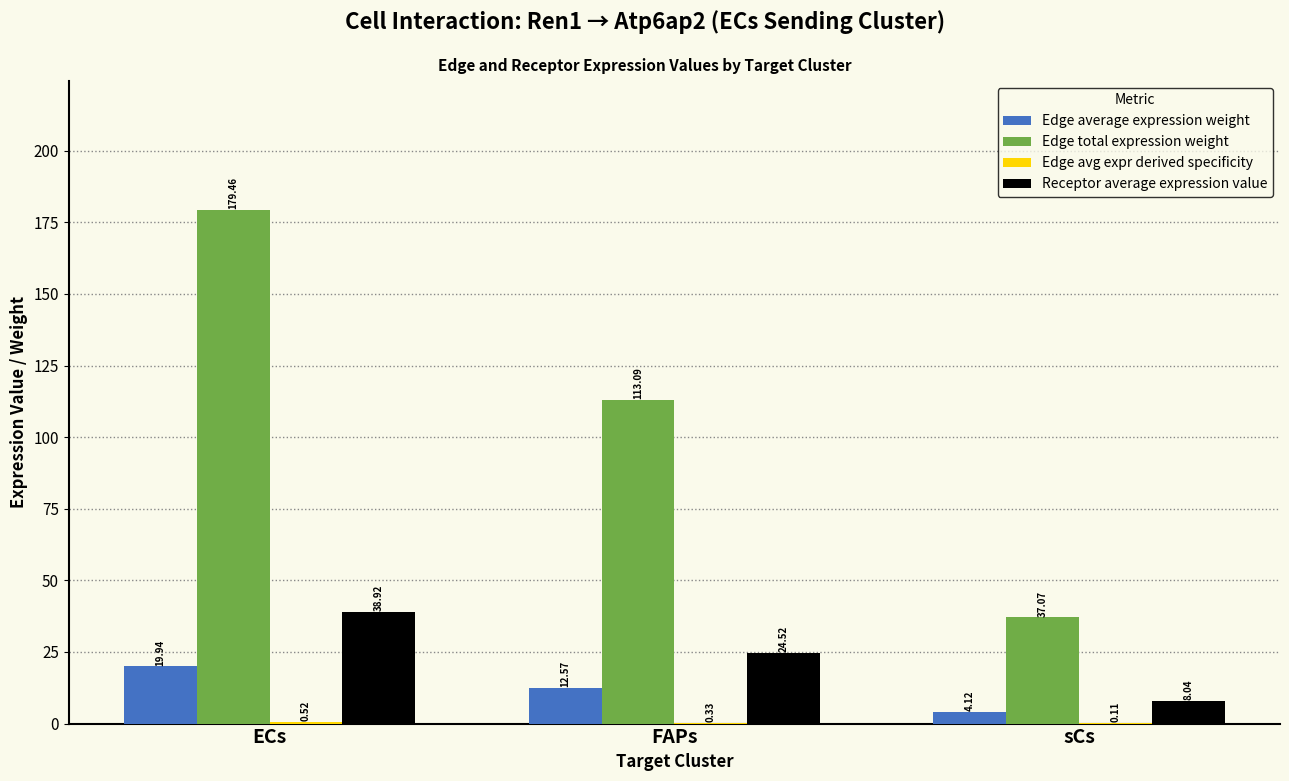

What is the total value across all series at sCs?

49.3